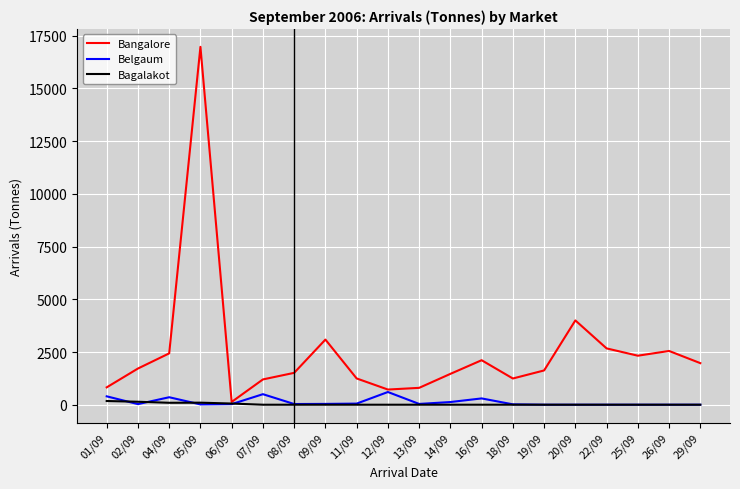

At which label is Bangalore closest to 8554?

20/09